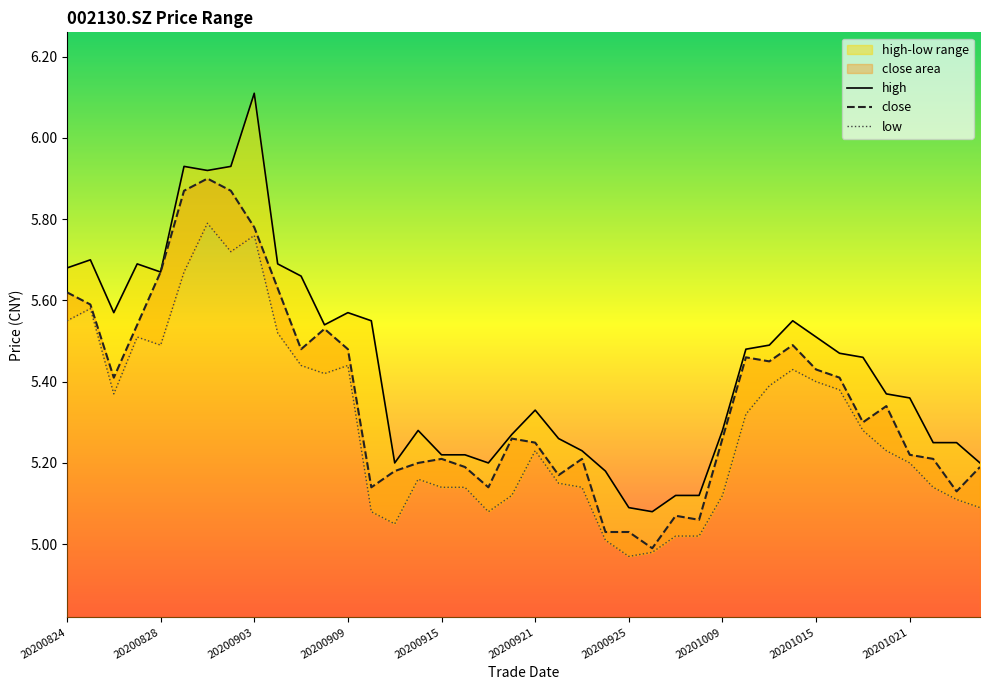

What is the value of the close point at the 4th from the left?

5.5